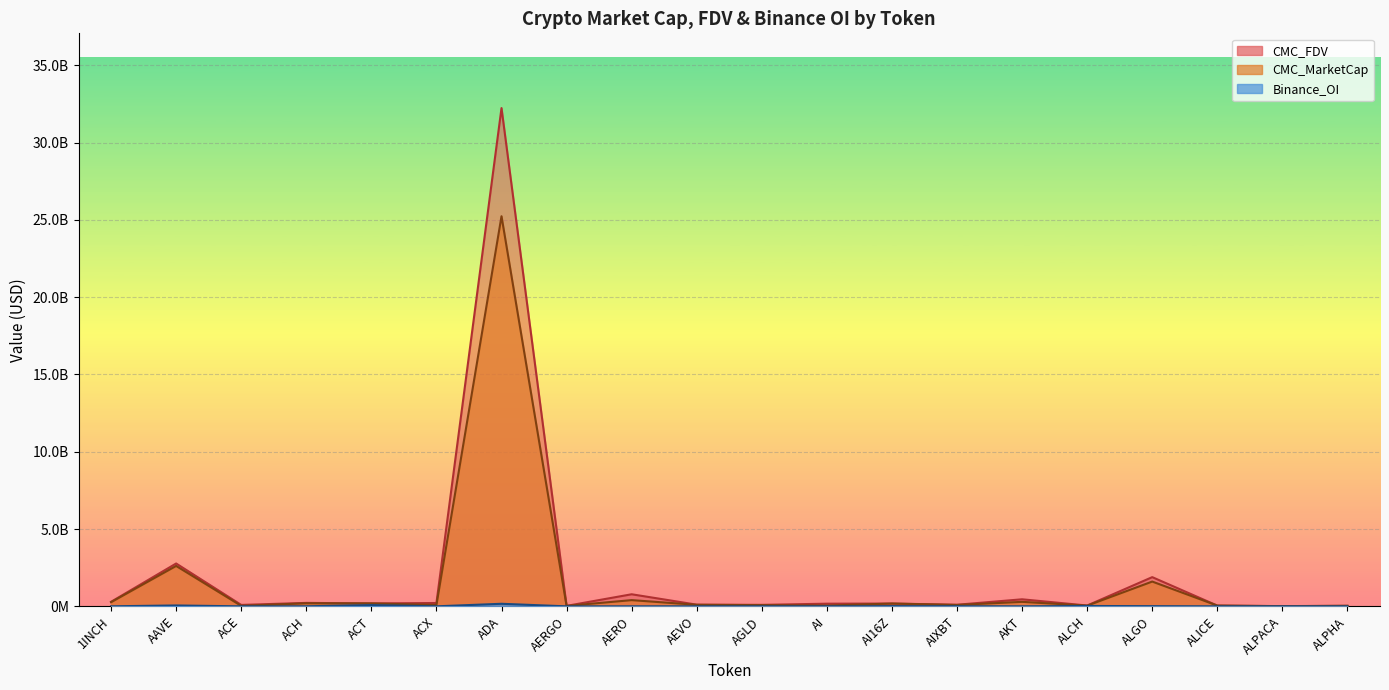

Is it true that Binance_OI equals 86778479.0 at AAVE?

False